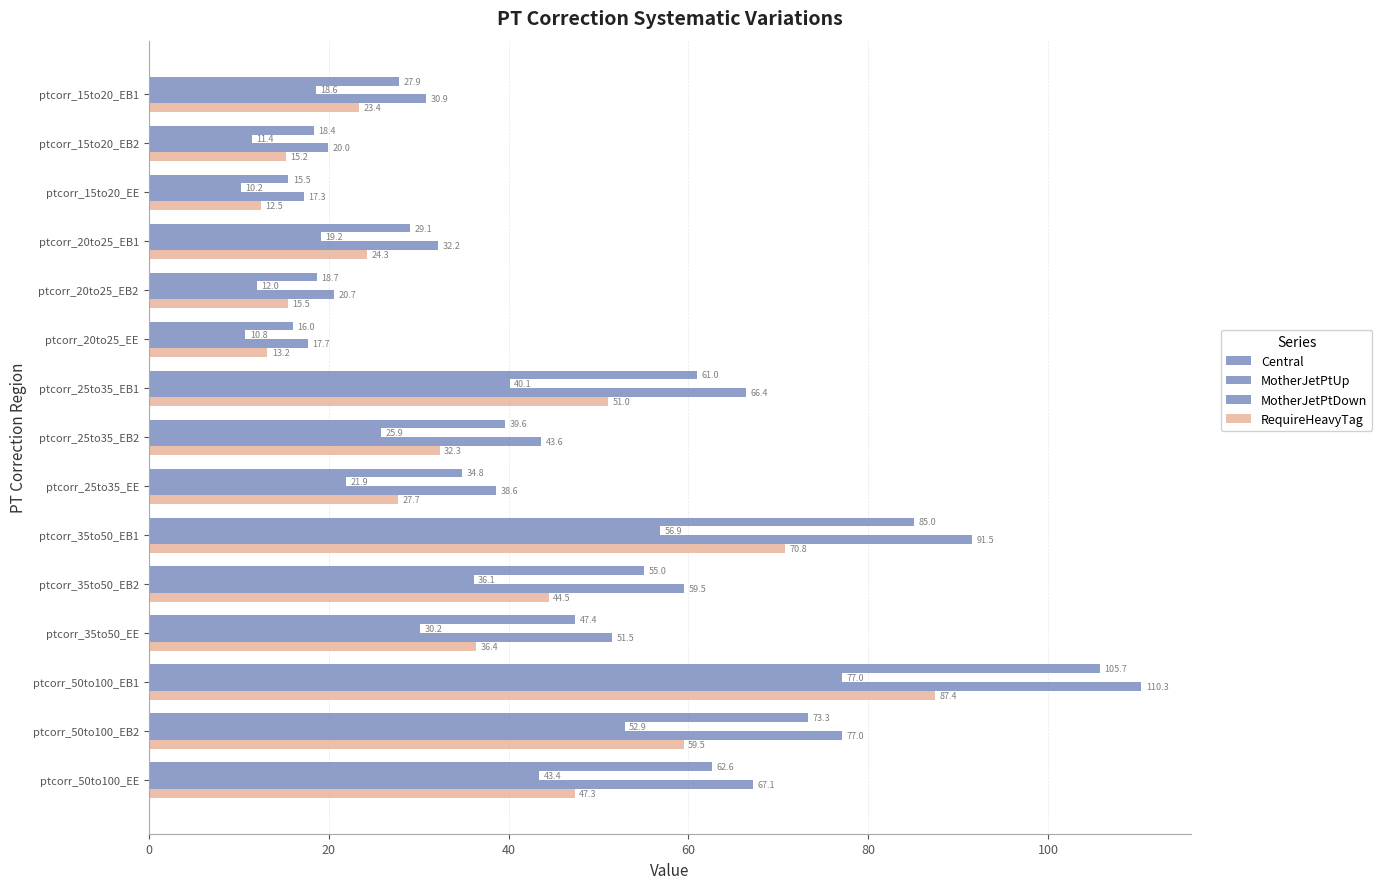

How many values in the MotherJetPtUp series are below 25?

7